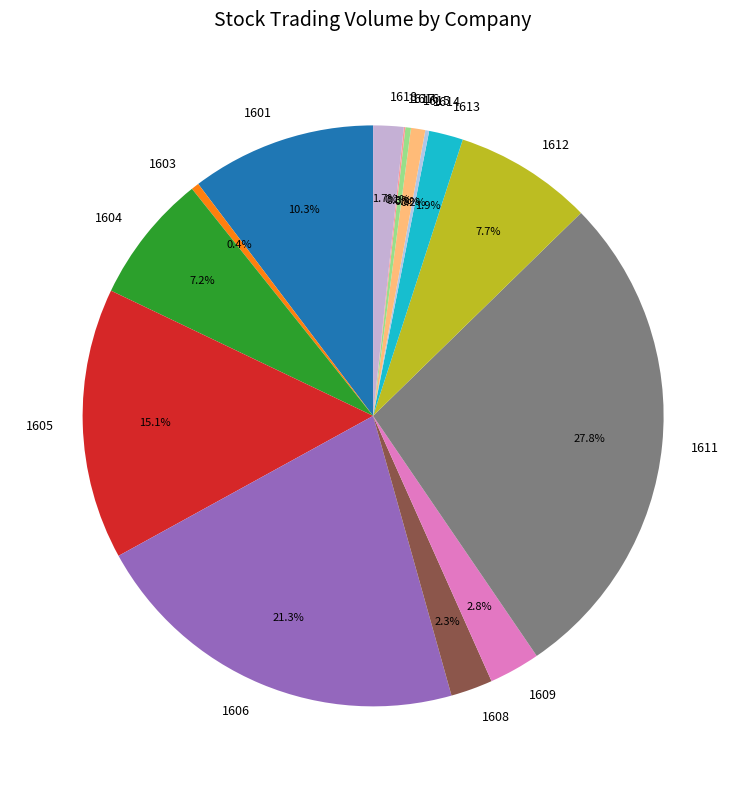

To the nearest percent, what is the combined percentage of 1615 and 1608?

3%